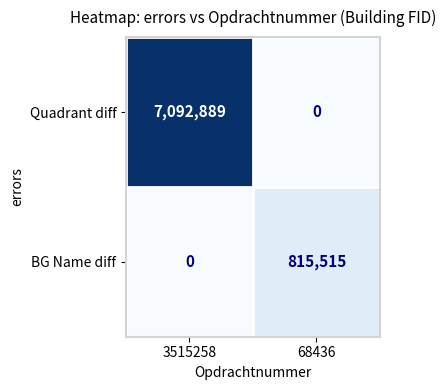

Between 3515258 and 68436, which series saw the biggest shift?

Quadrant diff